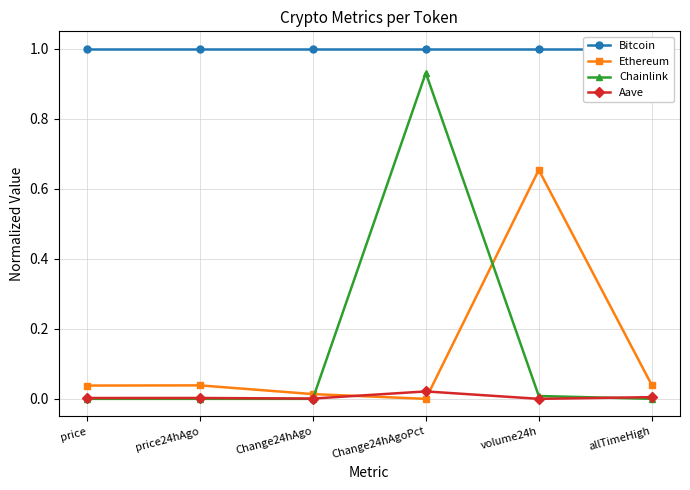

Which series has the largest range (max minus min)?

Chainlink